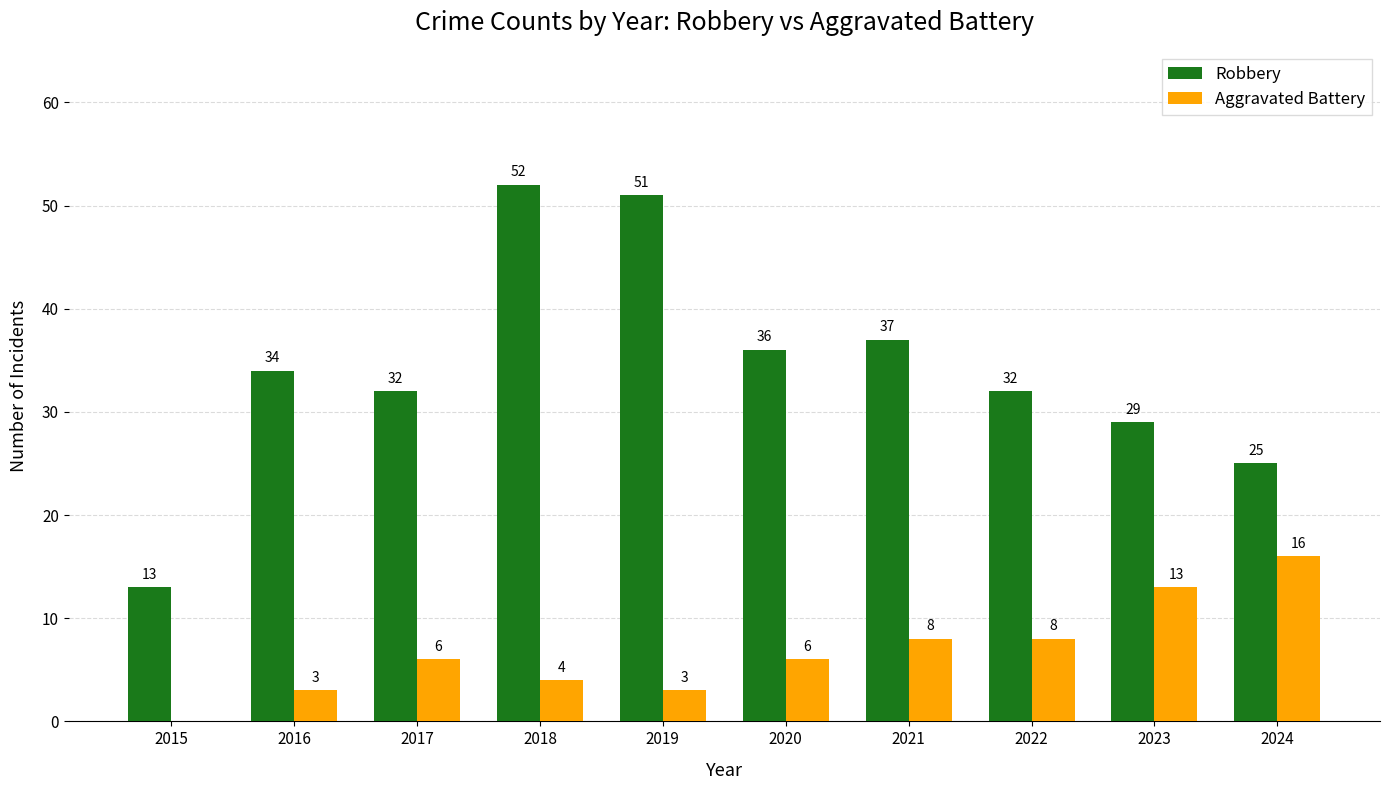

What is the maximum value shown in the chart?

52